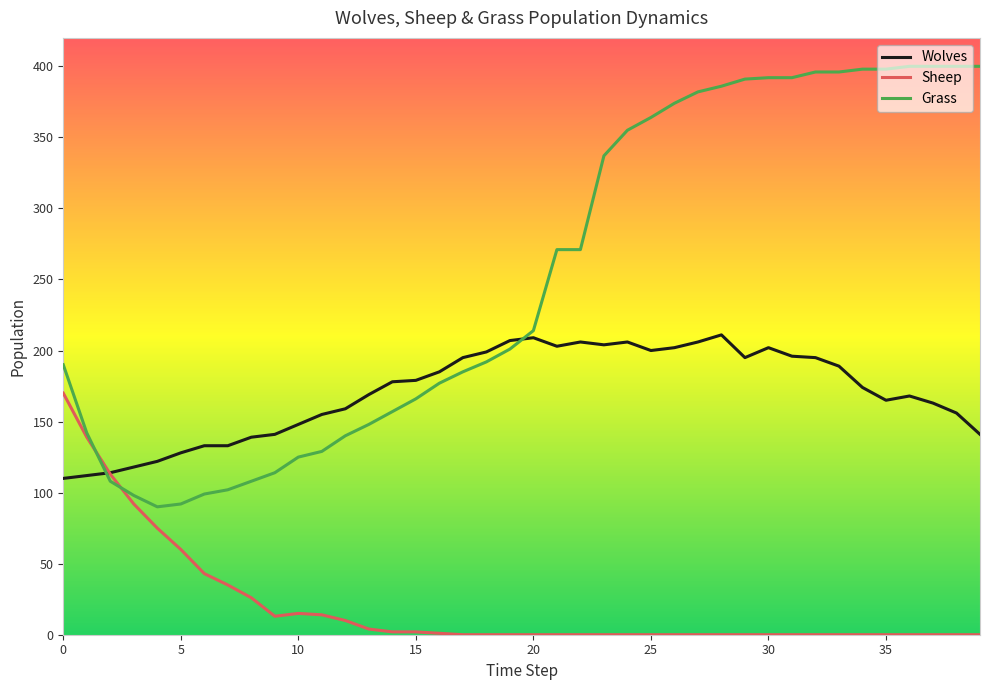

What is the lowest value of the Grass series?

90